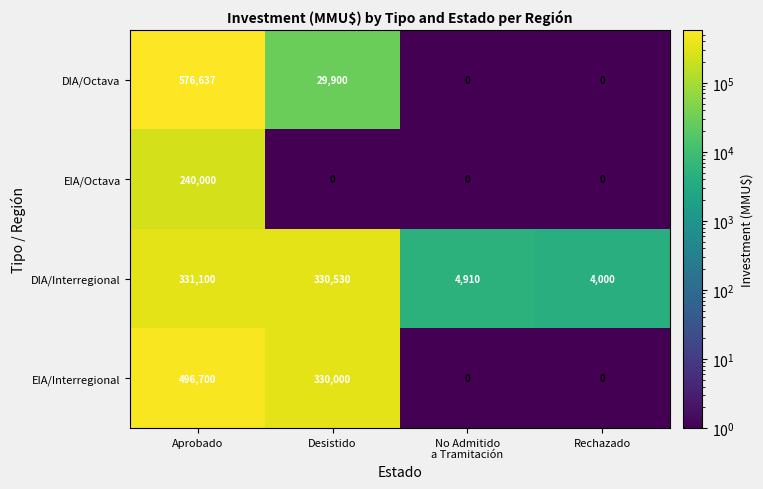

Rank the series at Desistido from highest to lowest value.

DIA/Interregional, EIA/Interregional, DIA/Octava, EIA/Octava